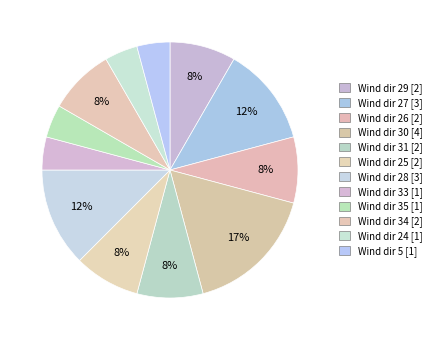

Which category has the smallest portion of the pie?

33